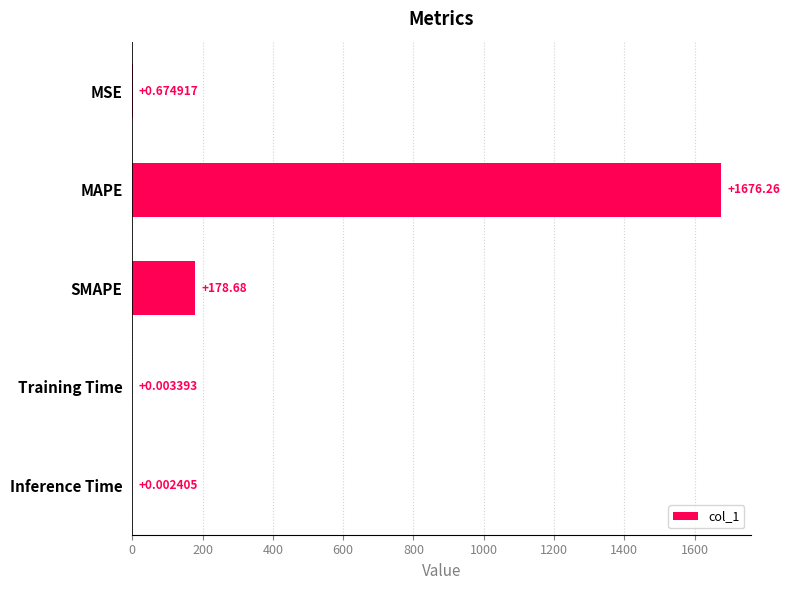

What is the sum of the values at SMAPE and MSE?

179.4